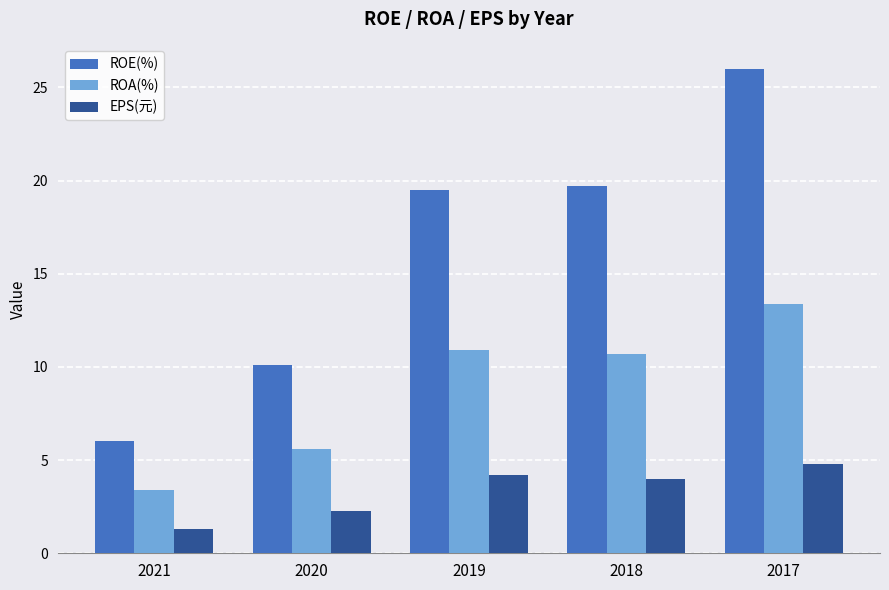

Which category has the highest value in the ROE(%) series?

2017